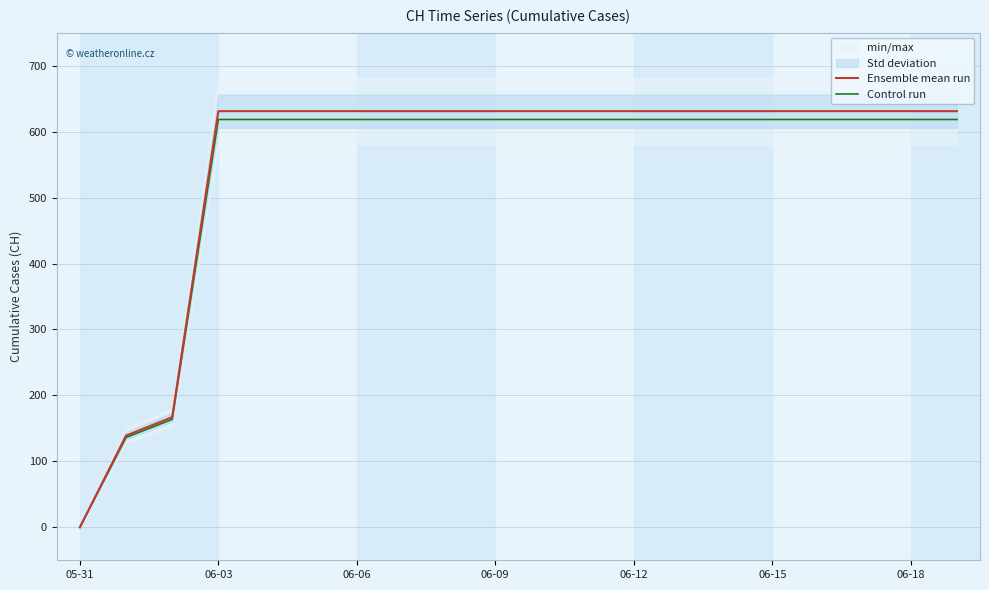

True or false: Control run and Ensemble mean run intersect in this chart.

False